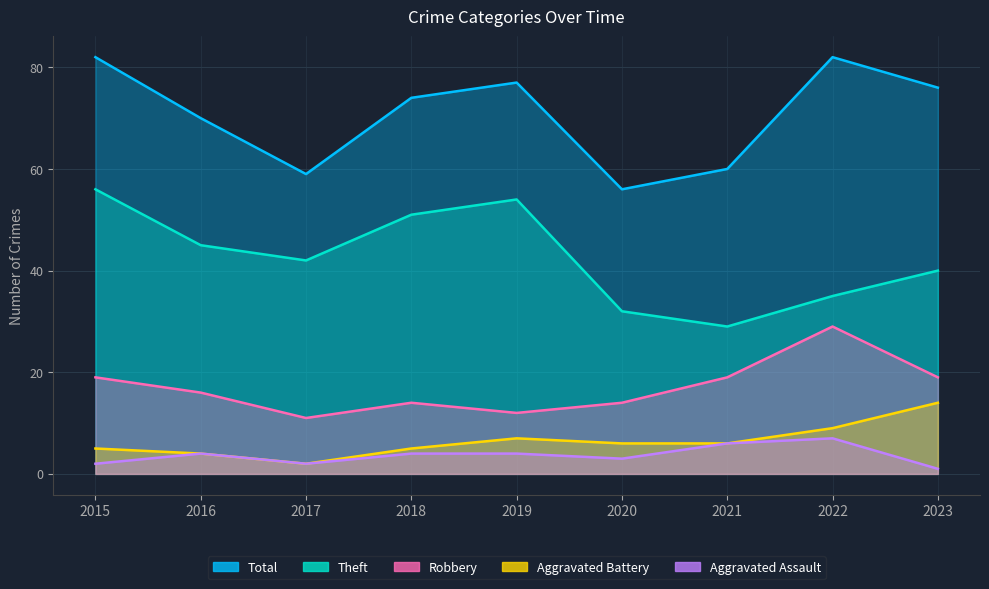

What is the sum of the Aggravated Battery values at 2023 and 2018?

19